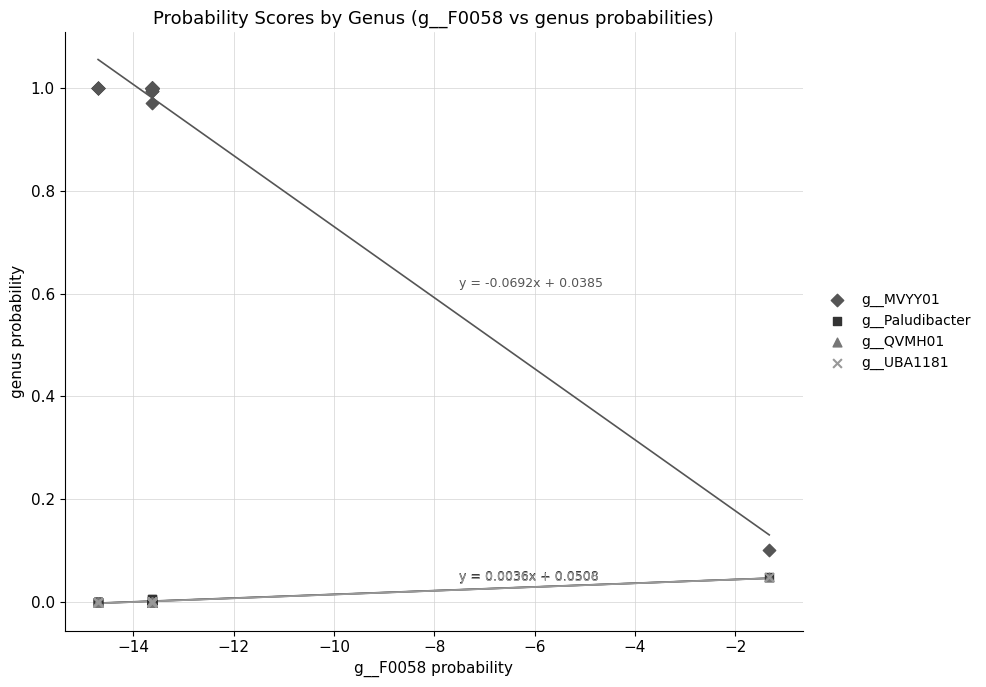

What are all the series names shown in the legend?

g__MVYY01, g__Paludibacter, g__QVMH01, g__UBA1181